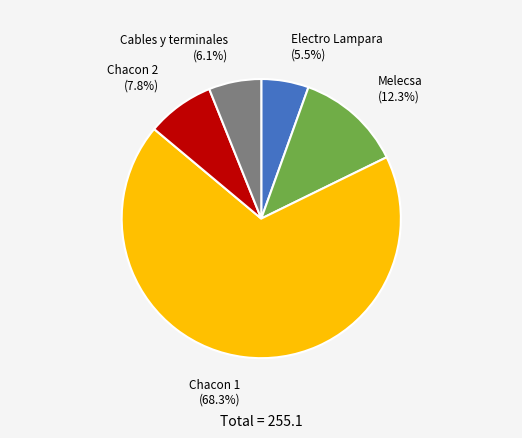

Which slice is the largest?

Chacon 1